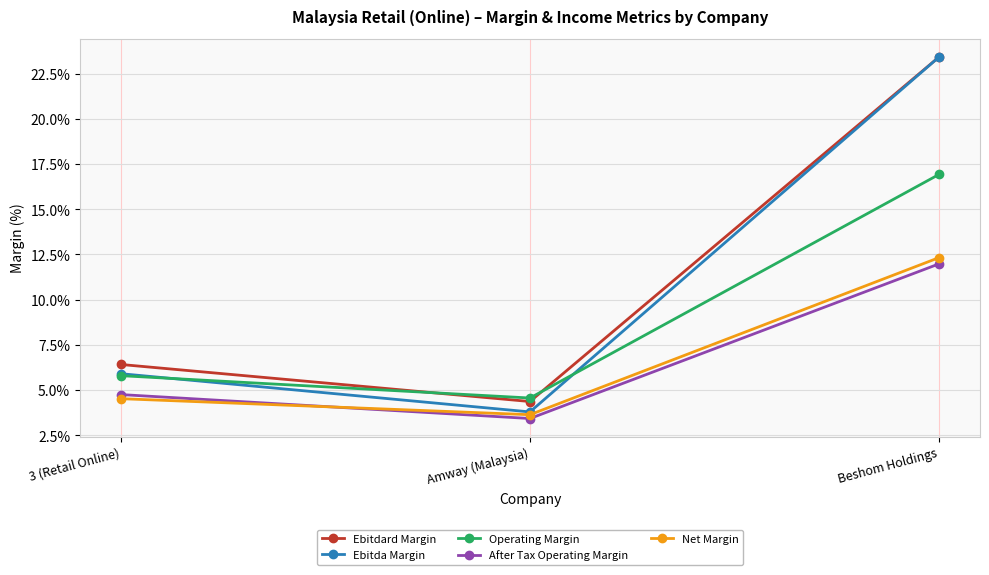

Which series has the largest total across all categories?

Ebitdard Margin